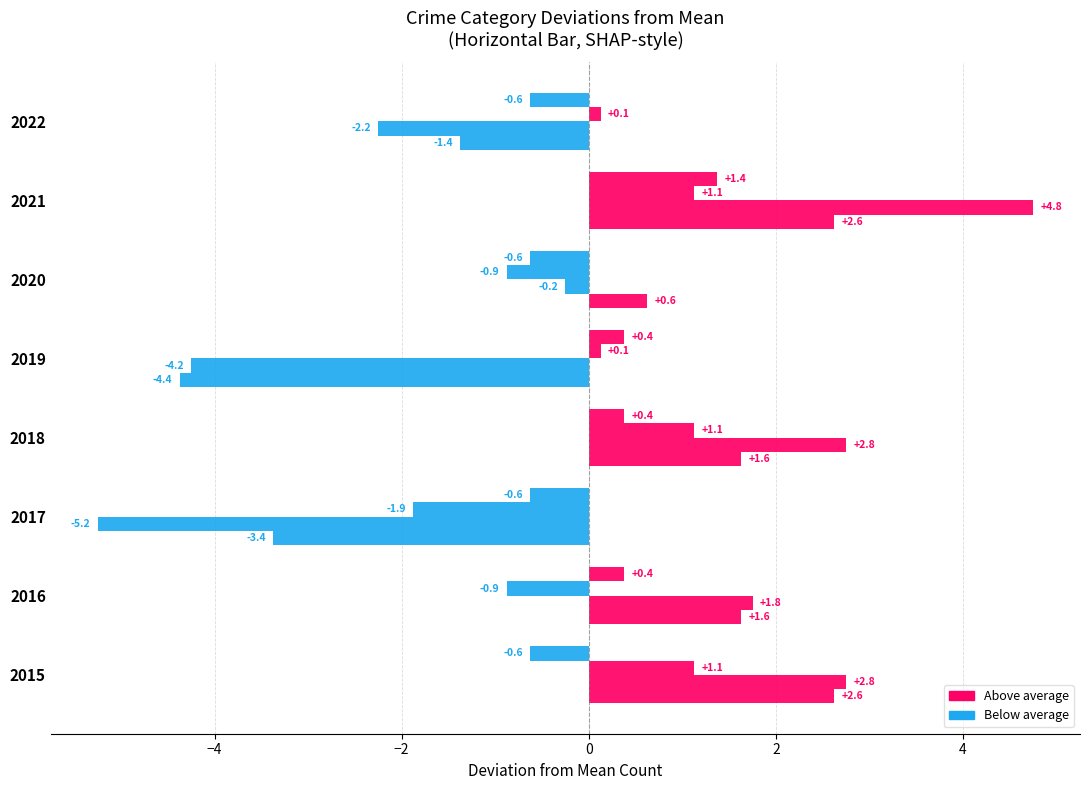

Count the number of data series in this chart.

4